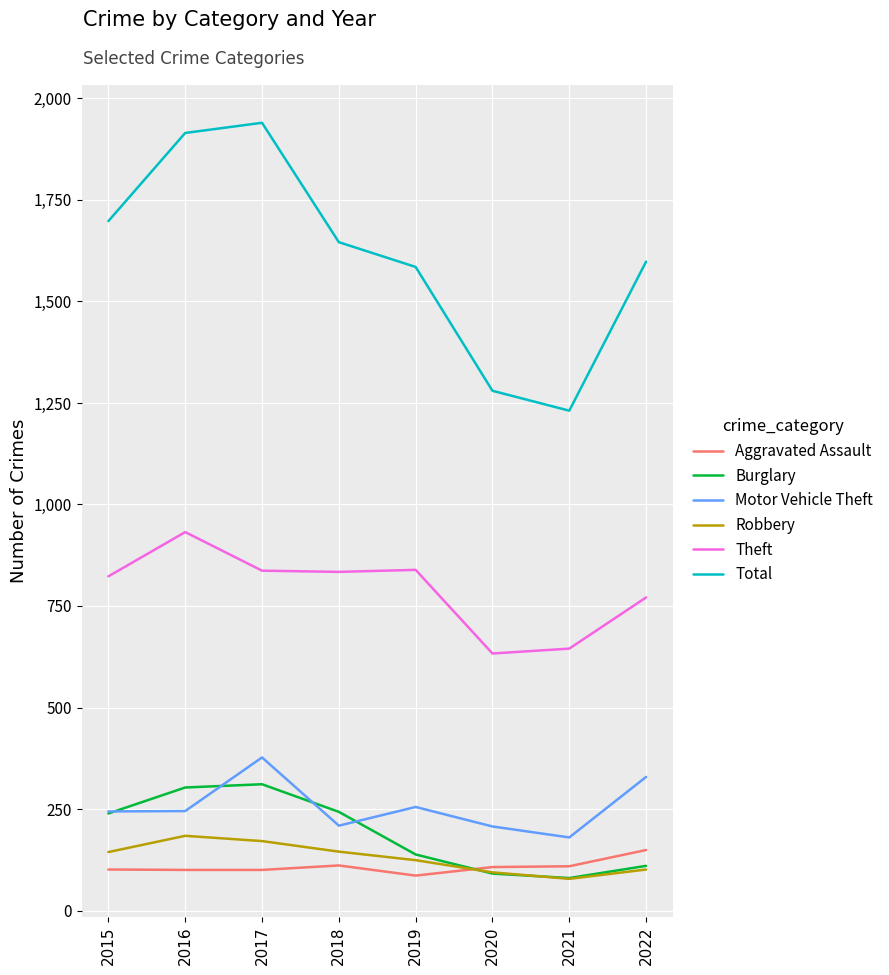

Does the chart have visible grid lines?

Yes